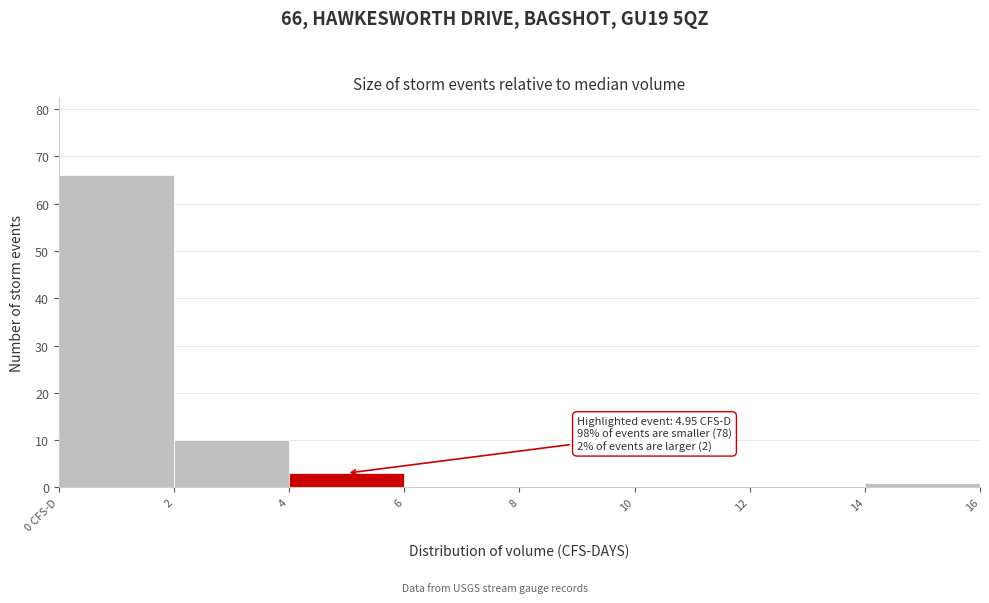

Reading right to left, what are all the values shown in this chart?

14=1	12=0	10=0	8=0	6=0	4=3	2=10	0 CFS-D=66